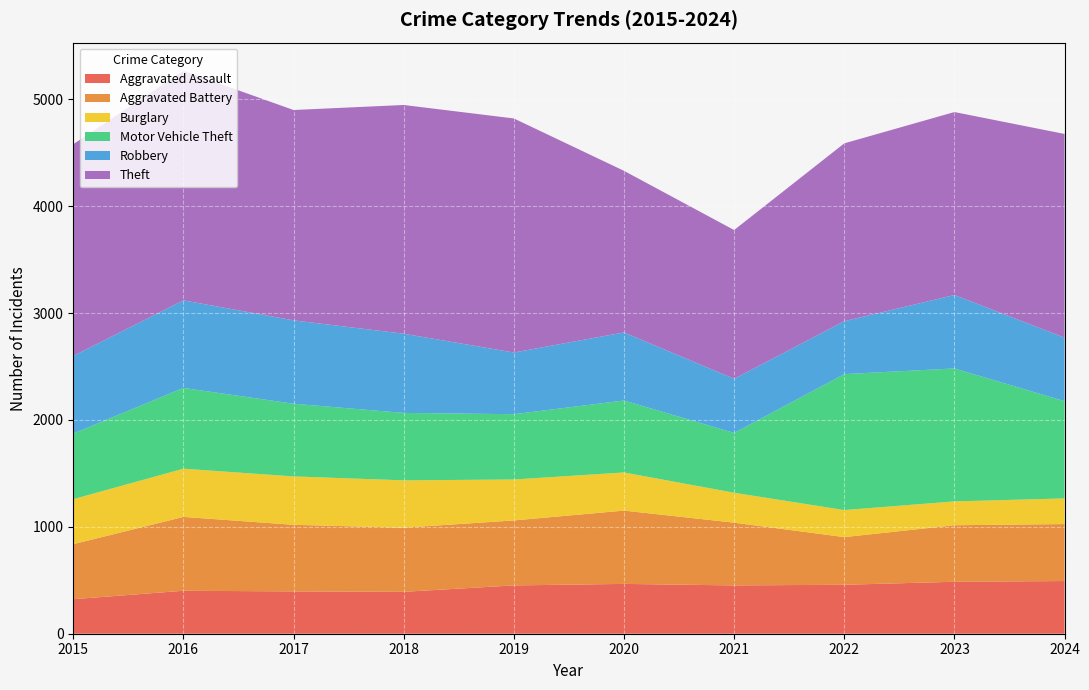

Reading left to right, extract all data points from this chart.

Aggravated Assault: 323	402	396	392	452	466	452	458	486	493
Aggravated Battery: 515	691	623	600	608	686	587	446	529	533
Burglary: 421	451	453	443	383	357	280	253	223	240
Motor Vehicle Theft: 614	756	680	631	611	673	560	1272	1244	910
Robbery: 726	819	780	741	577	637	506	495	687	594
Theft: 1981	2148	1968	2140	2190	1512	1392	1664	1712	1906